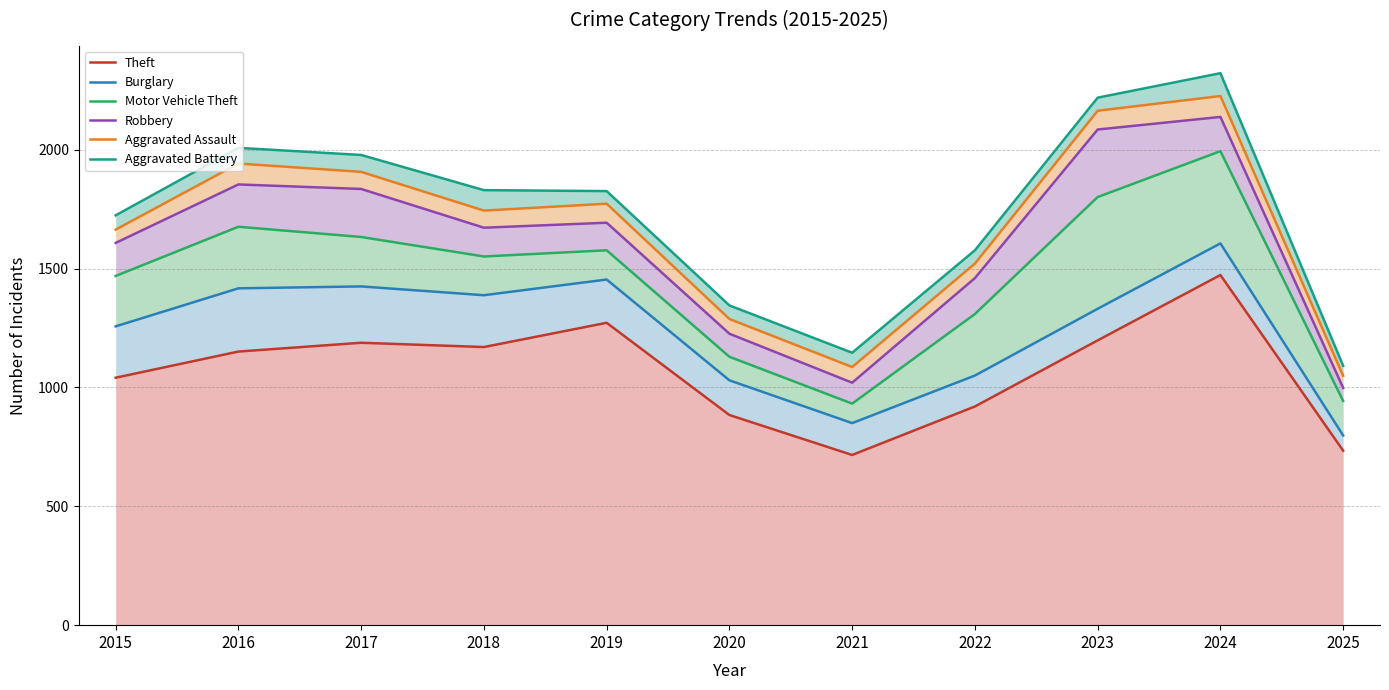

What is the difference between the maximum and minimum values in the Motor Vehicle Theft series?

1062